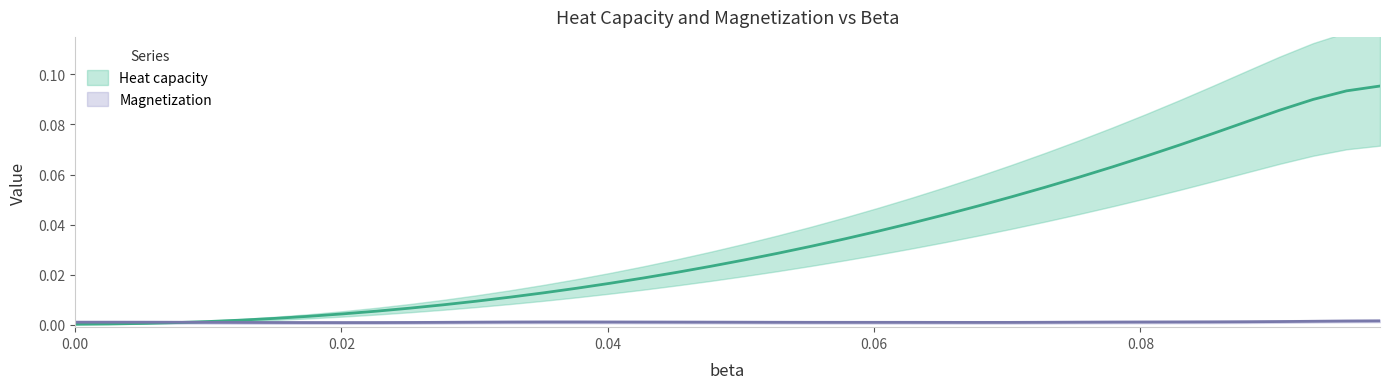

Which series changed the most between 26 and 30?

heat_capacity